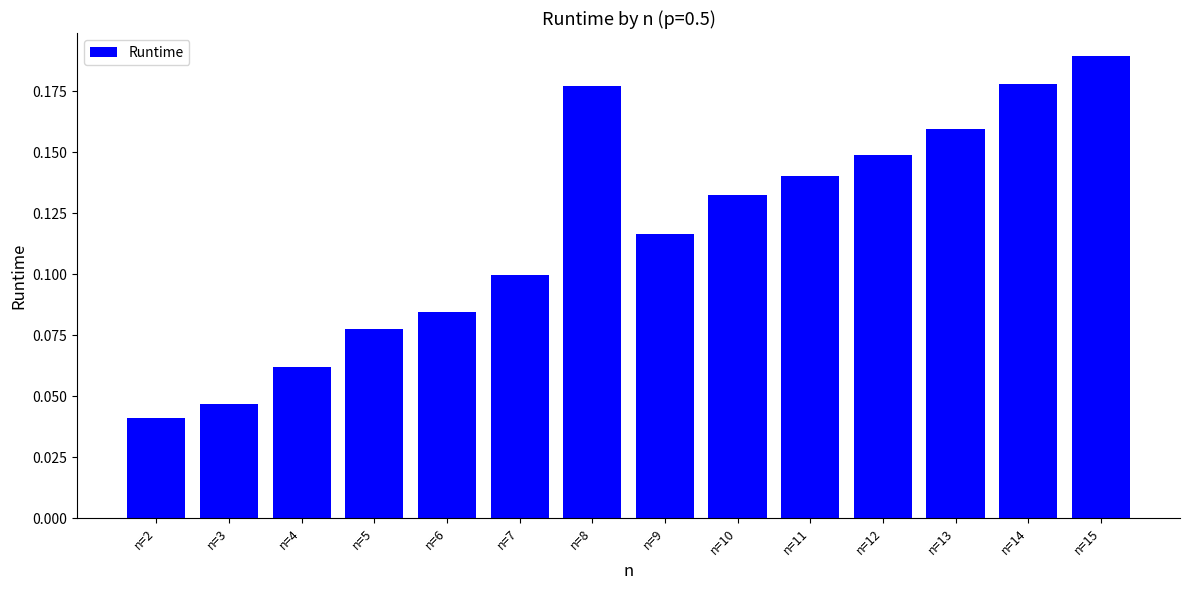

Where is the data nearest to the value 0?

n=2